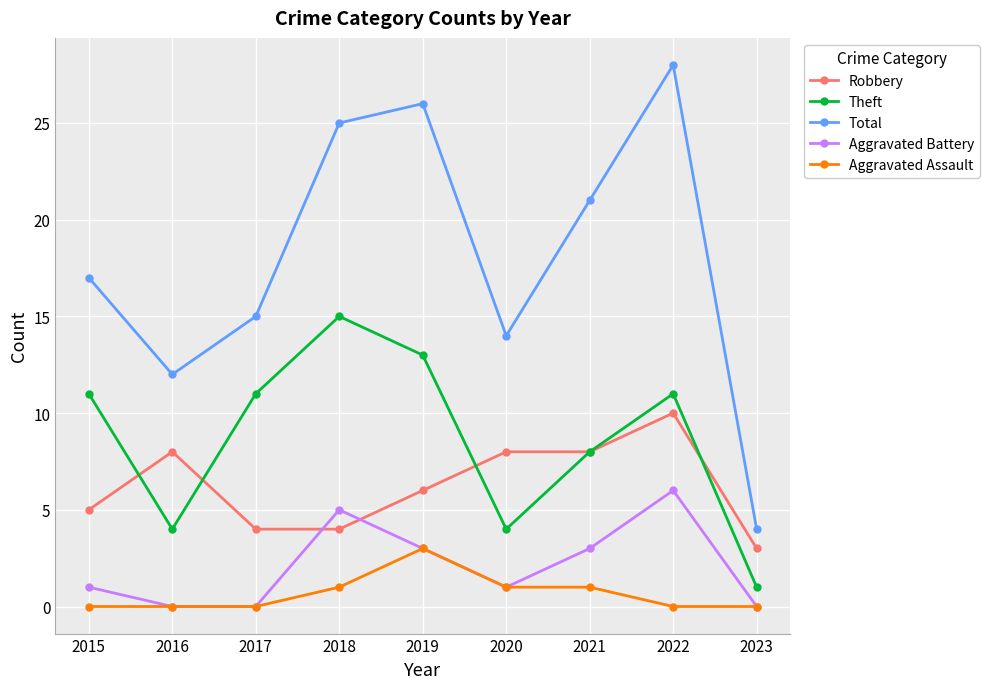

Reading right to left, list all the values displayed in this chart.

Robbery: 2023=3	2022=10	2021=8	2020=8	2019=6	2018=4	2017=4	2016=8	2015=5
Theft: 2023=1	2022=11	2021=8	2020=4	2019=13	2018=15	2017=11	2016=4	2015=11
Total: 2023=4	2022=28	2021=21	2020=14	2019=26	2018=25	2017=15	2016=12	2015=17
Aggravated Battery: 2023=0	2022=6	2021=3	2020=1	2019=3	2018=5	2017=0	2016=0	2015=1
Aggravated Assault: 2023=0	2022=0	2021=1	2020=1	2019=3	2018=1	2017=0	2016=0	2015=0